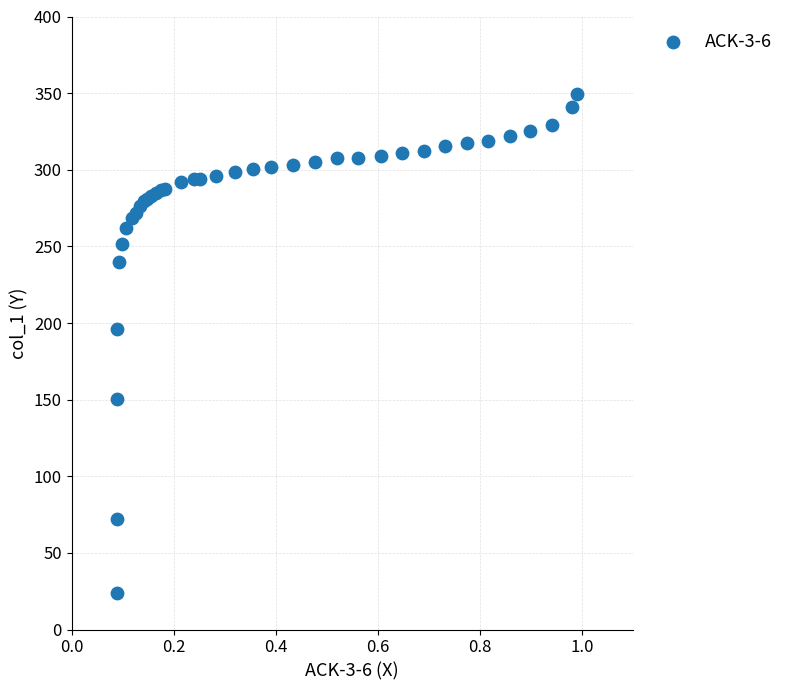

What Y value in the scatter plot is closest to 186?

196.4